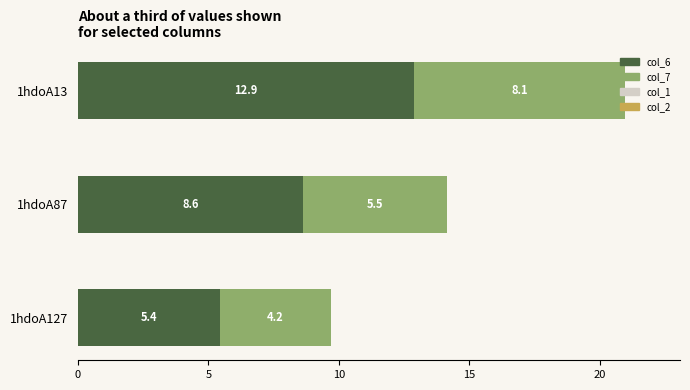

At which category is the sum across all series the highest?

1hdoA13